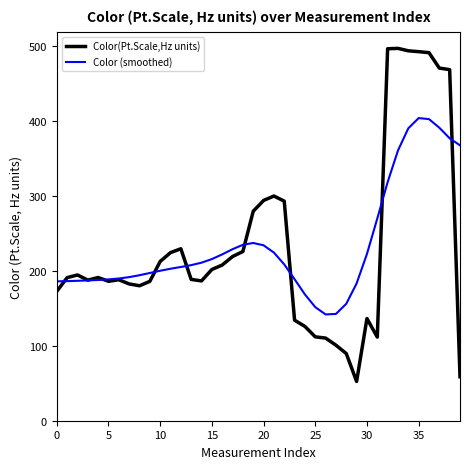

Which series has the largest range (max minus min)?

Color(Pt.Scale,Hz units)